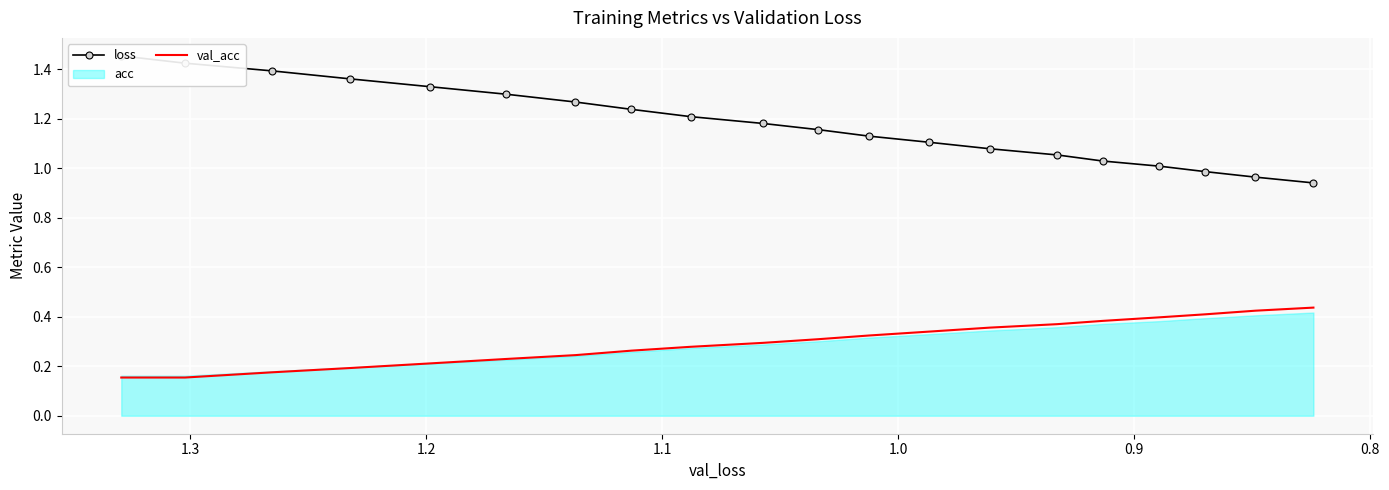

How many lines are shown in the chart?

2